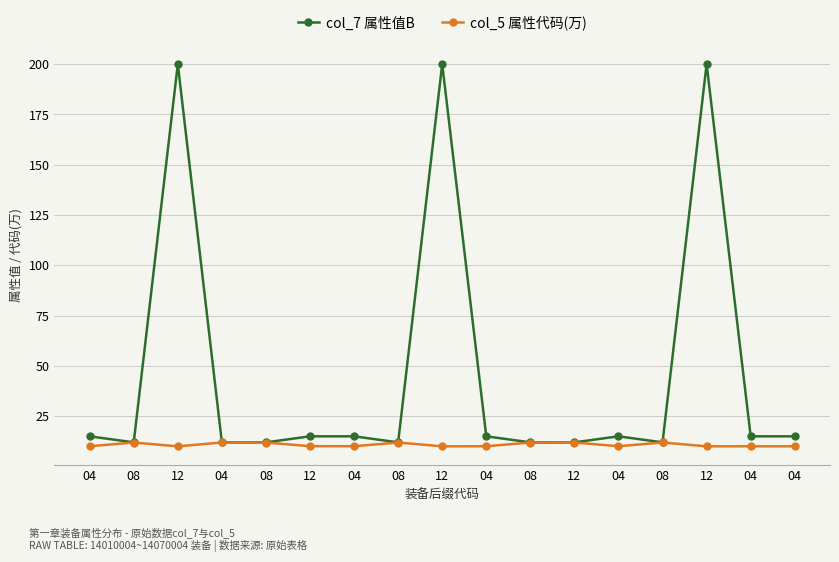

What are all the series names shown in the legend?

col_7 属性值B, col_5 属性代码(万)